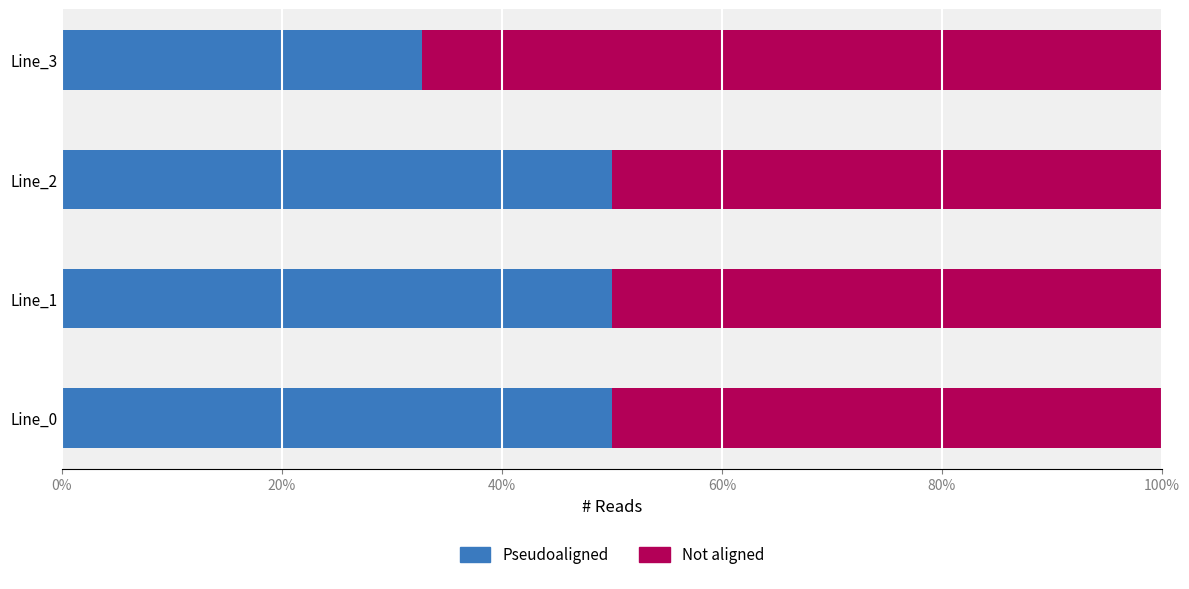

What is the difference between the Pseudoaligned values at Line_2 and Line_3?

17.3